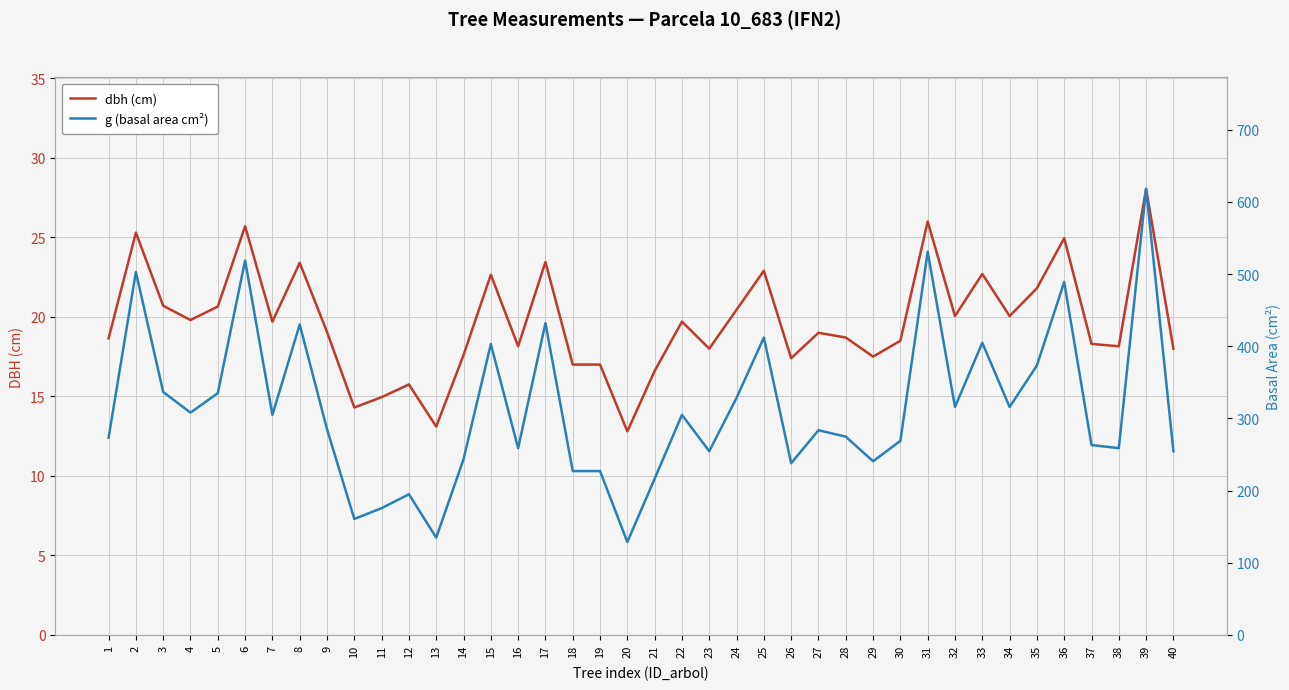

At how many categories does at least one series exceed 190?

36